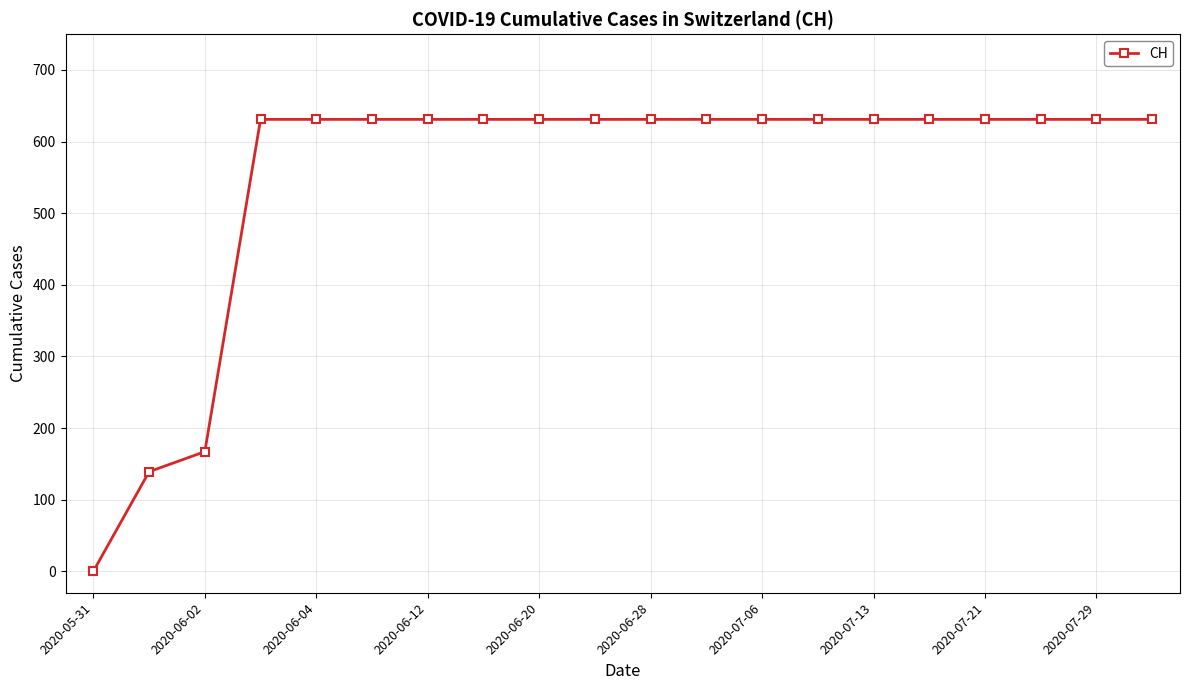

What is the maximum value shown in the chart?

631